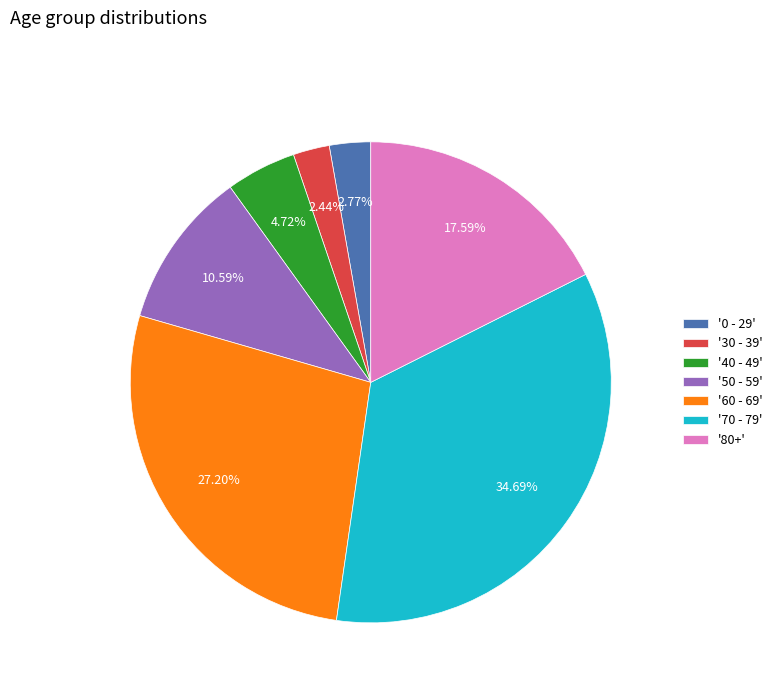

Count the number of slices in the pie.

7